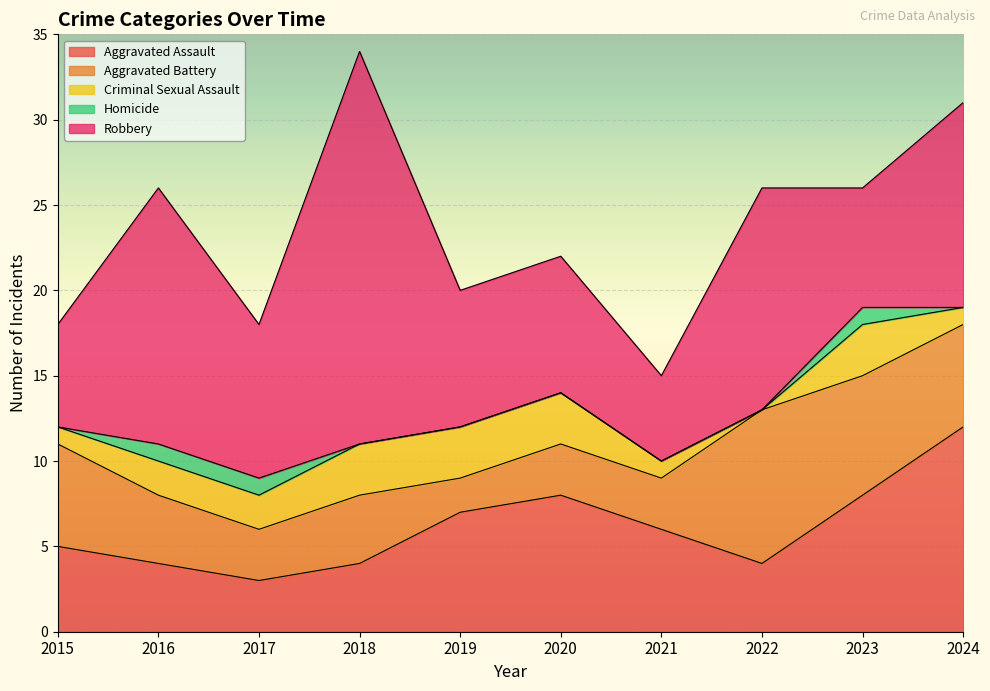

At 2019, list the series in order from largest to smallest.

Robbery, Aggravated Assault, Criminal Sexual Assault, Aggravated Battery, Homicide